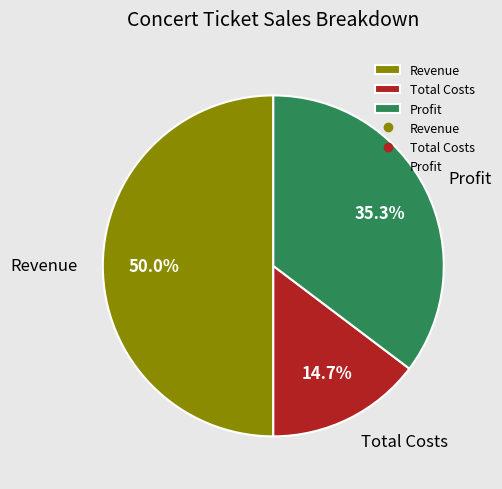

Approximately how many times larger is the value at Total Costs compared to Profit?

0.4